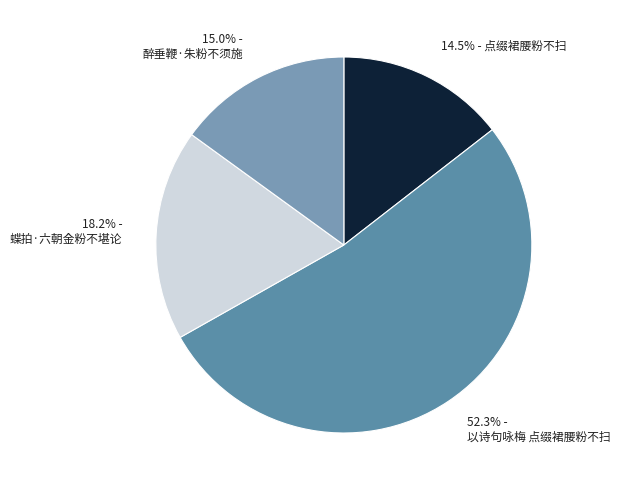

Rank the categories by value from highest to lowest.

以诗句咏梅 点缀裙腰粉不扫, 蝶拍·六朝金粉不堪论, 醉垂鞭·朱粉不须施, 点缀裙腰粉不扫